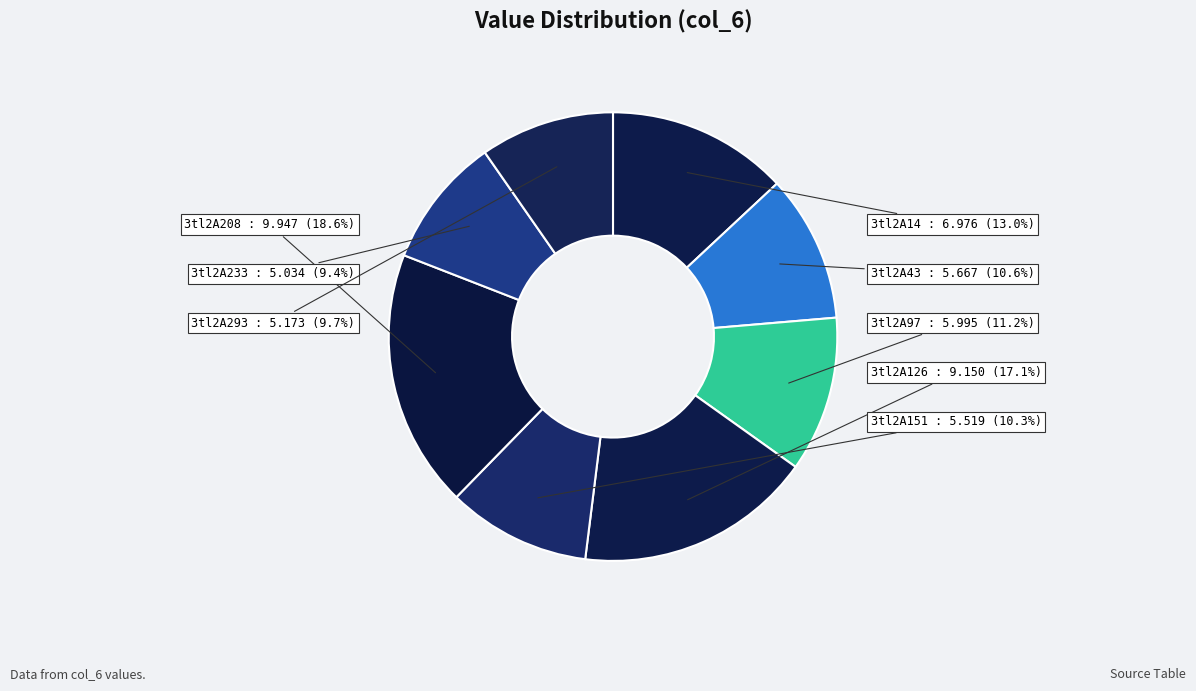

To the nearest percent, what is the average slice percentage?

12%